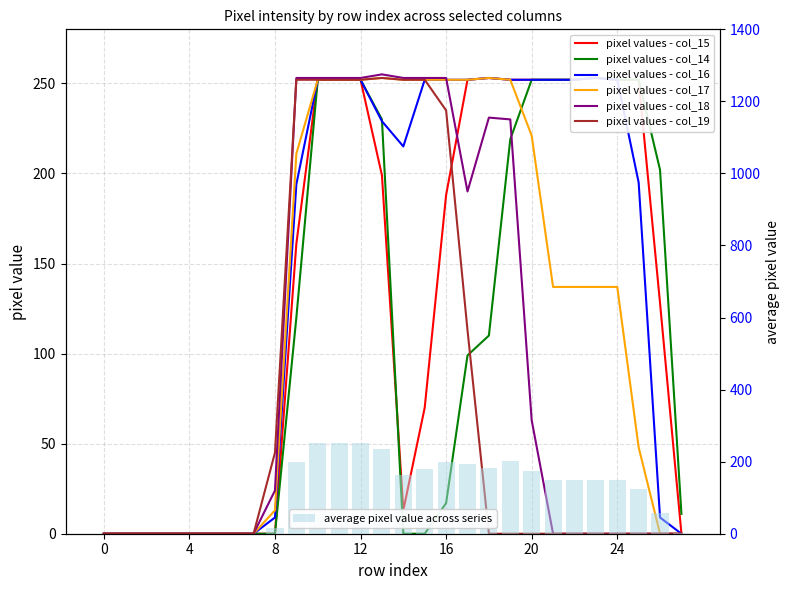

Reading left to right, list all the values displayed in this chart.

col_15: 0	0	0	0	0	0	0	0	0	161	252	252	252	199	13	70	188	252	253	252	252	252	252	253	252	252	128	0
col_14: 0	0	0	0	0	0	0	0	0	120	252	252	252	230	0	0	17	99	110	219	252	252	252	253	252	252	202	11
col_16: 0	0	0	0	0	0	0	0	9	194	252	252	252	229	215	252	252	252	253	252	252	252	252	253	252	195	9	0
col_17: 0	0	0	0	0	0	0	0	13	211	252	252	252	253	252	252	252	252	253	252	221	137	137	137	137	48	0	0
col_18: 0	0	0	0	0	0	0	0	24	253	253	253	253	255	253	253	253	190	231	230	63	0	0	0	0	0	0	0
col_19: 0	0	0	0	0	0	0	0	45	252	252	252	252	253	252	252	235	113	0	0	0	0	0	0	0	0	0	0